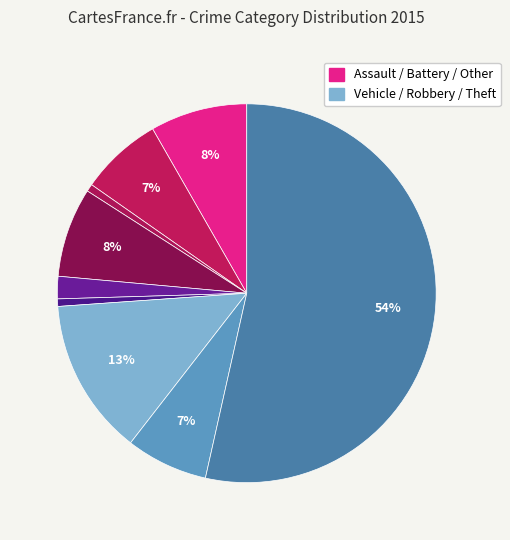

What is the majority slice?

Theft